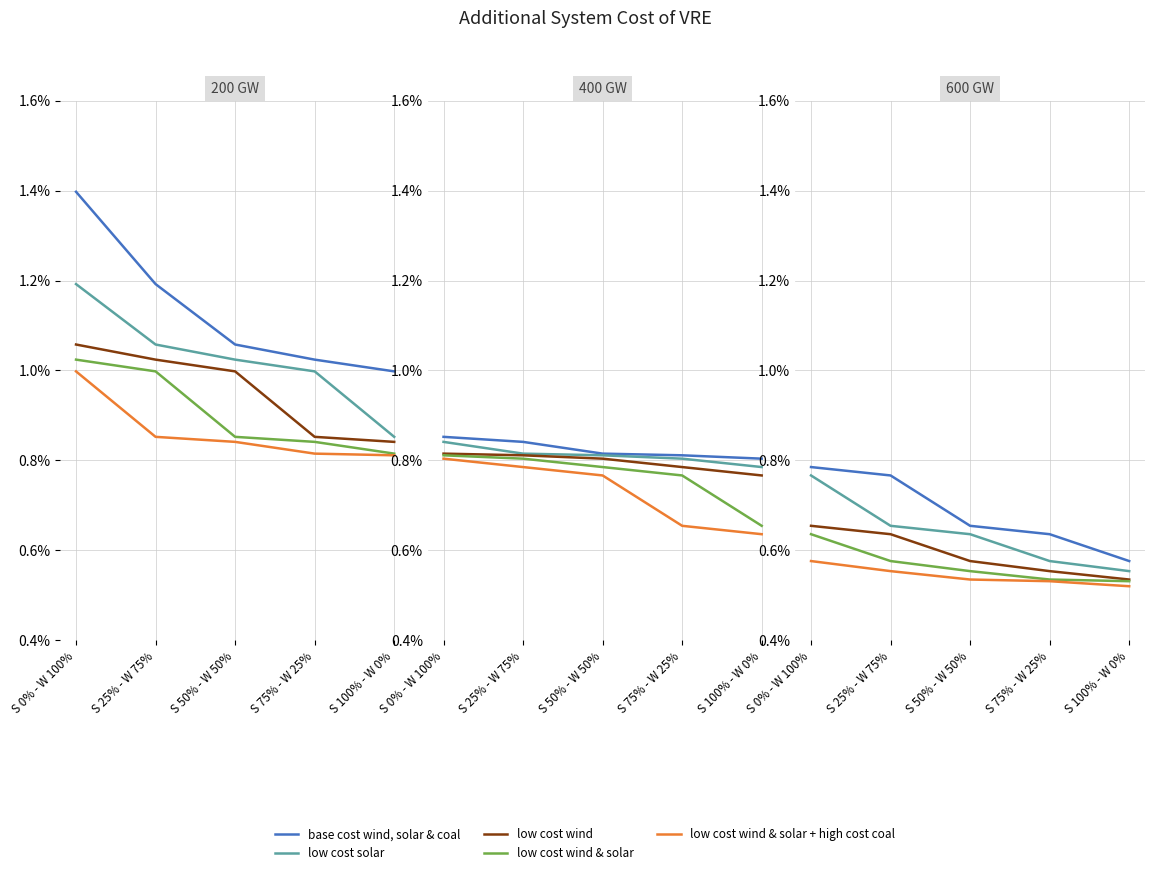

How many lines are shown in the chart?

5